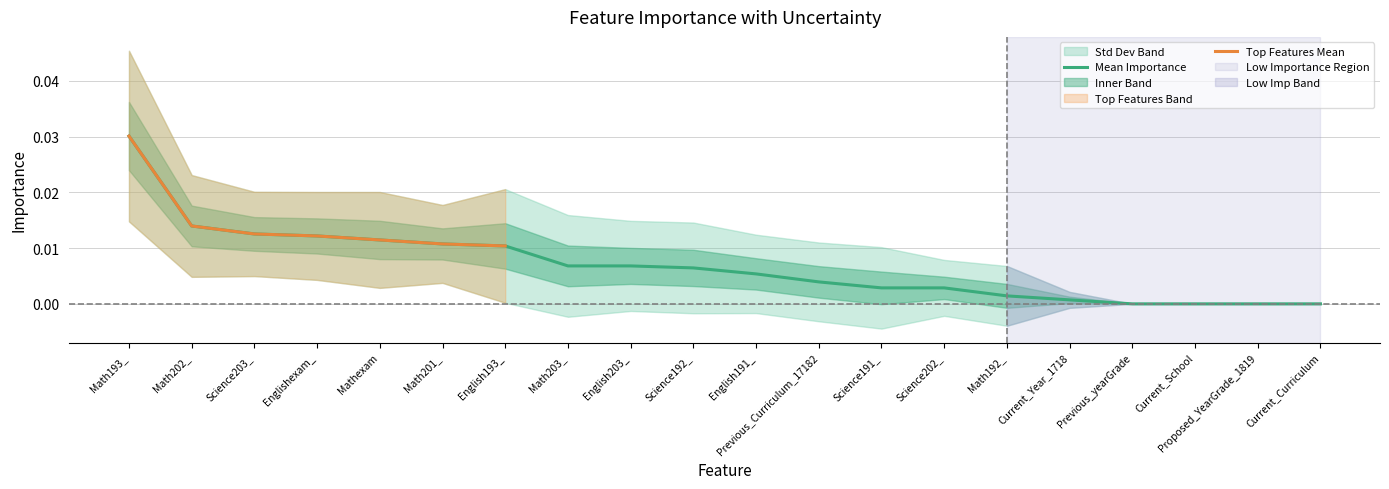

True or false: the data has more than 2 interior local peaks.

False